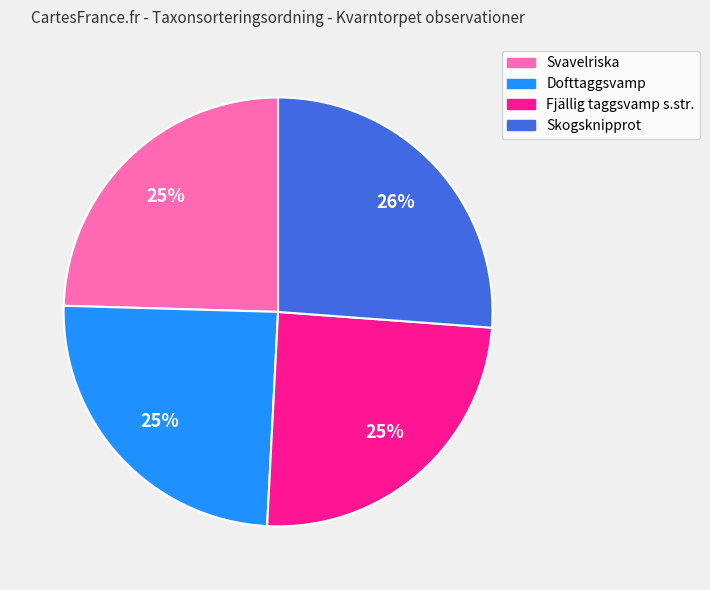

Is it true that Fjällig taggsvamp s.str. is 25% of the pie?

True